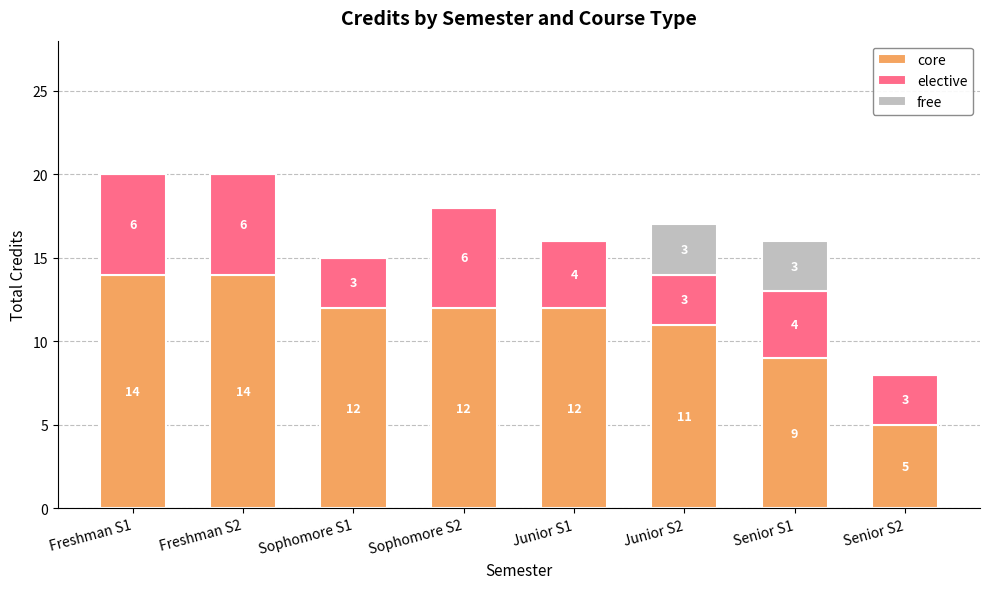

What is the sum of the core values at Freshman S2 and Senior S2?

19